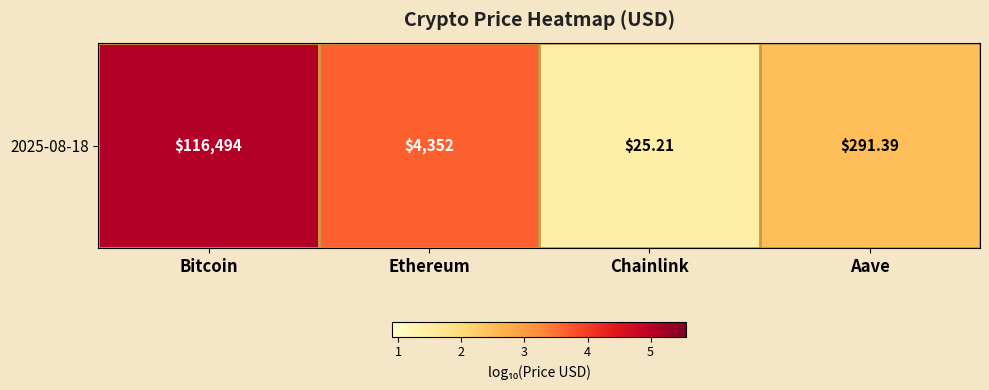

At which label is the value closest to 3?

Aave